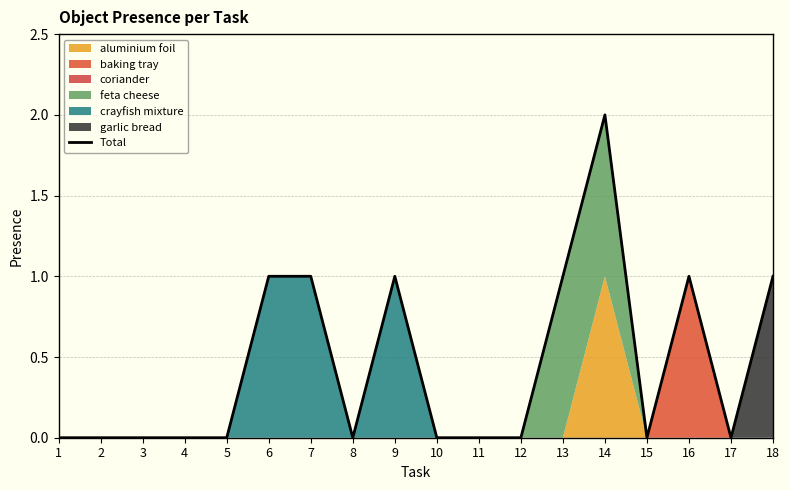

Which has a higher value, 4 or 1?

4